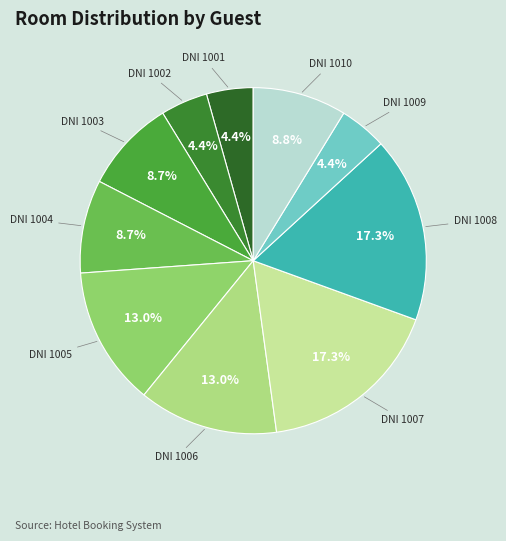

How many slices are in this pie chart?

10